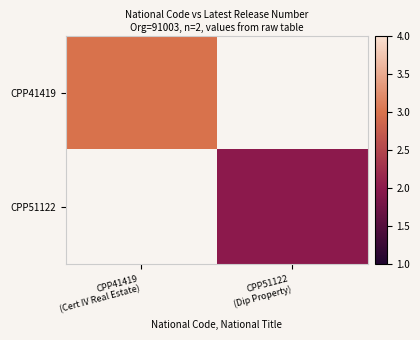

True or false: CPP41419 has a value of 3.0 at CPP41419 (Cert IV Real Estate).

True